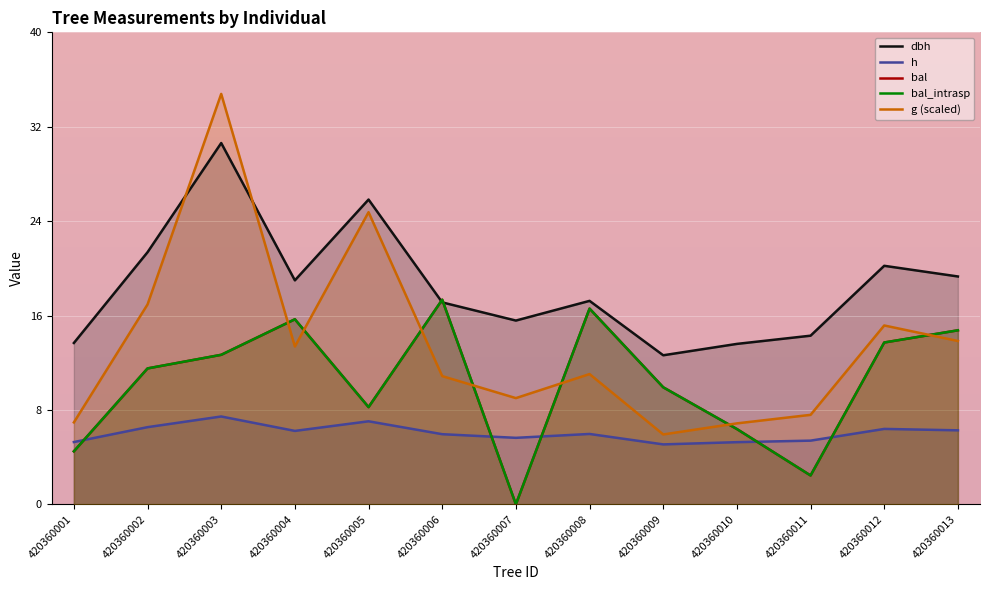

How many times do g (scaled) and bal_intrasp cross each other?

7